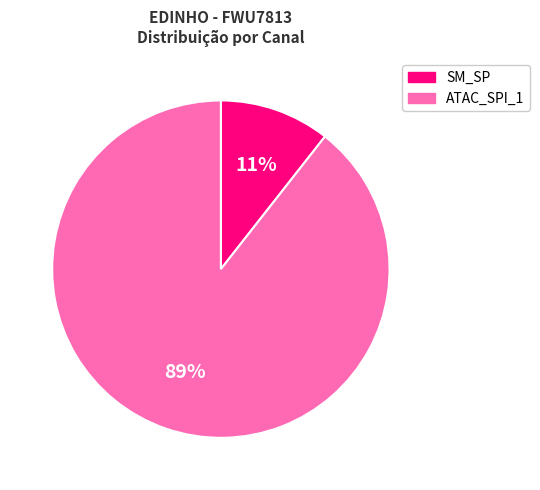

Is there any slice that represents more than half of the pie?

Yes